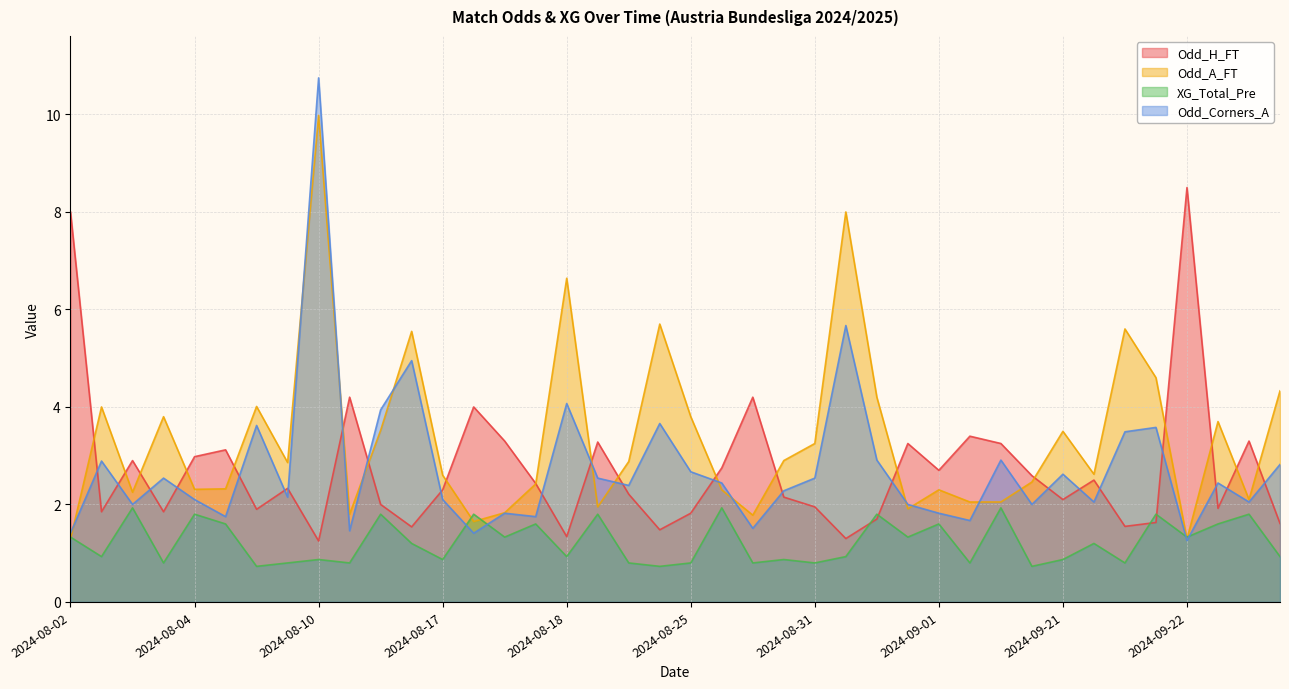

At which category does XG_Total_Pre reach its first local valley?

2024-08-03